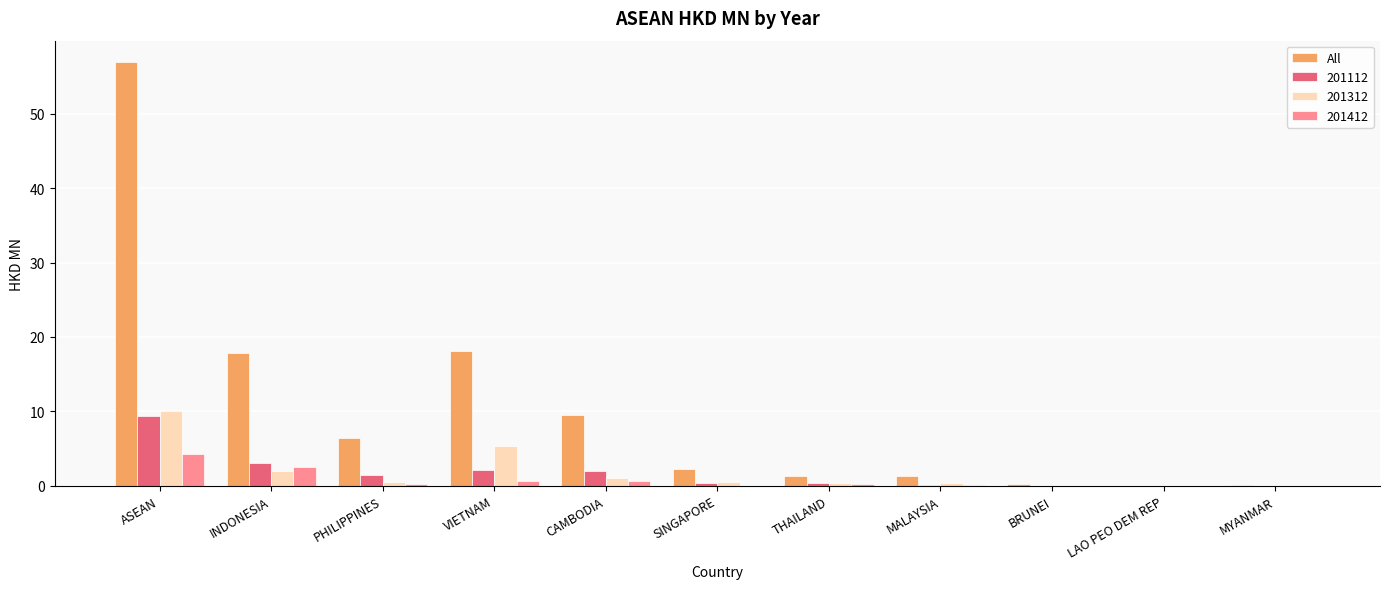

Between ASEAN and MYANMAR, which series saw the biggest shift?

All